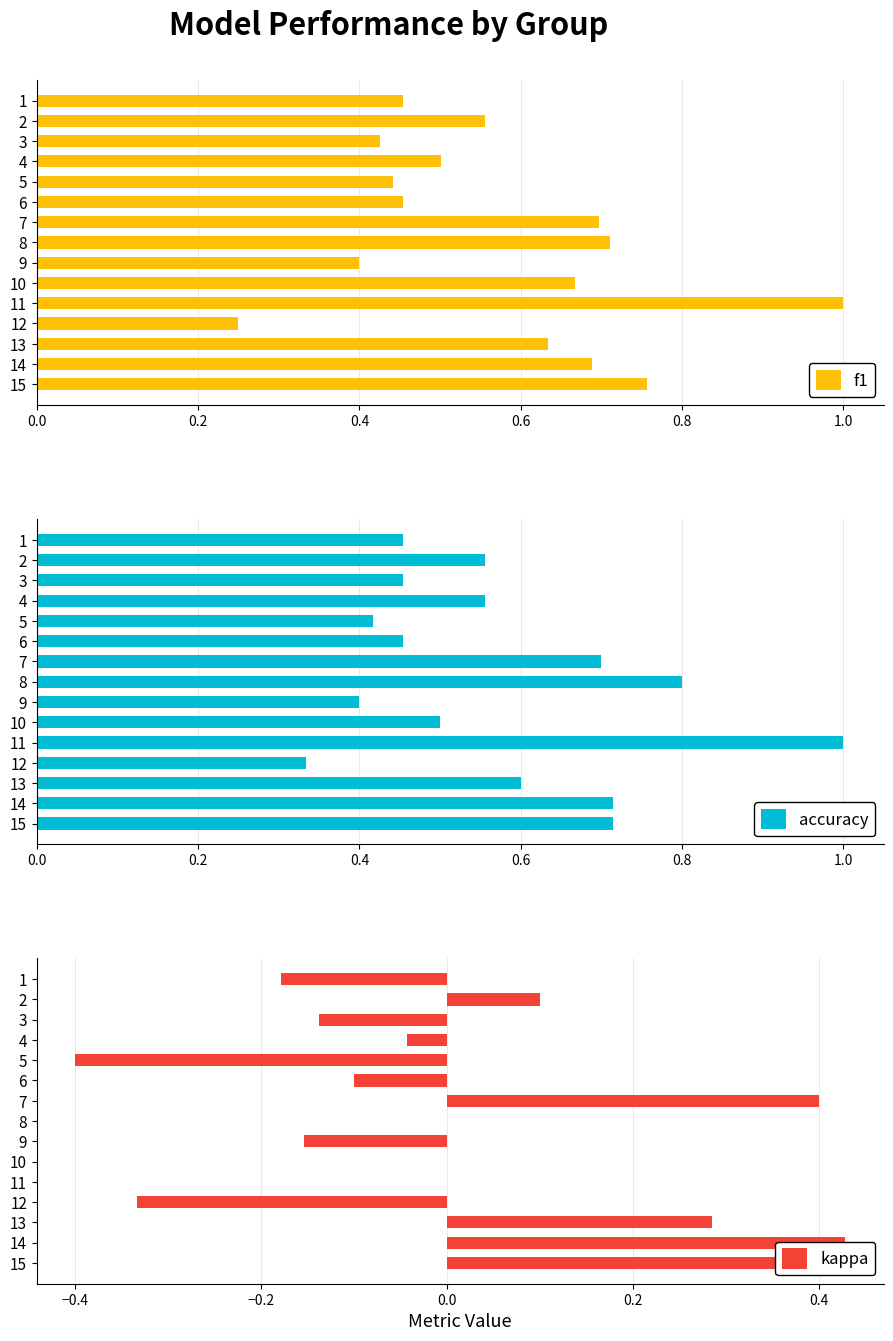

What are all the series names shown in the legend?

f1, accuracy, kappa